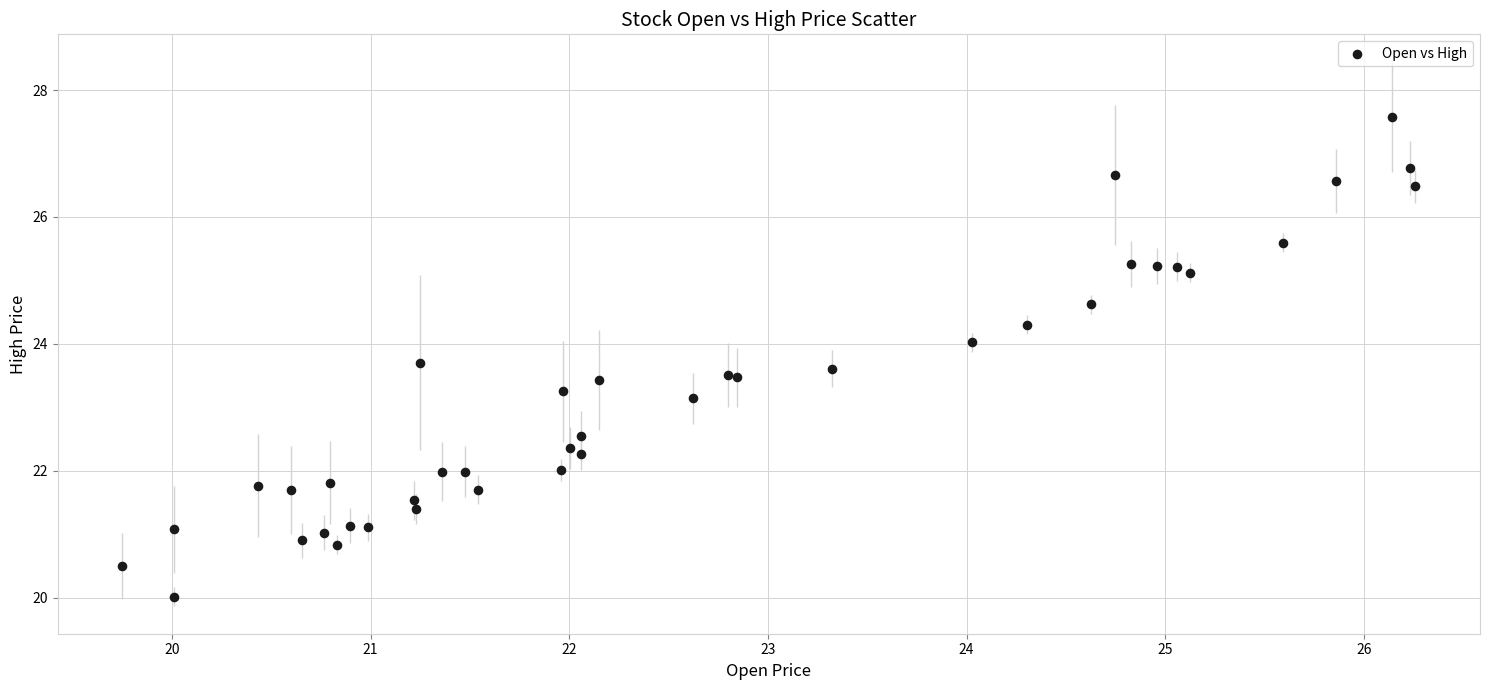

What Y value in the scatter plot is closest to 23?

23.1